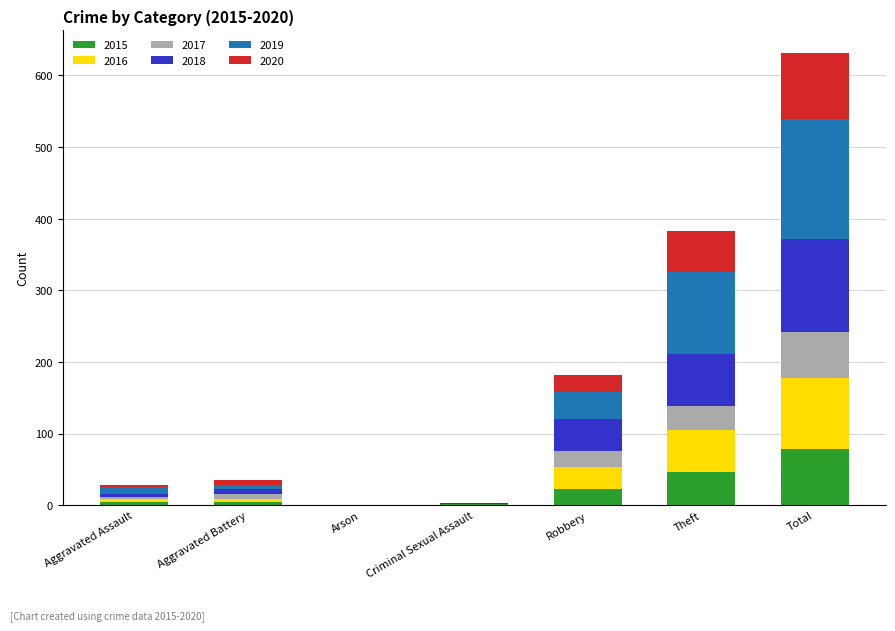

At which category is the sum across all series the highest?

Total